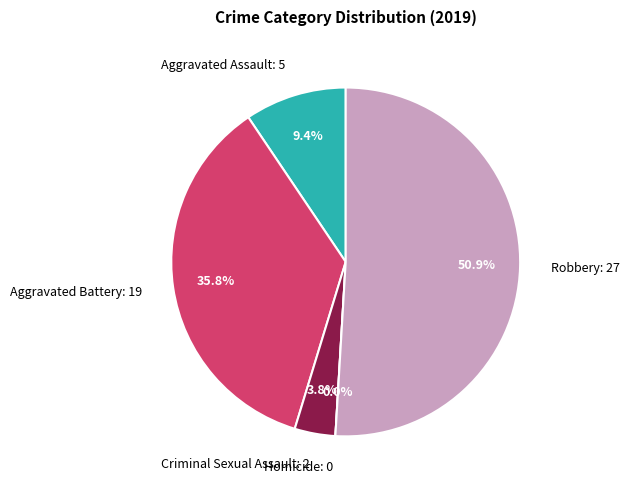

Which slice is the smallest?

Homicide